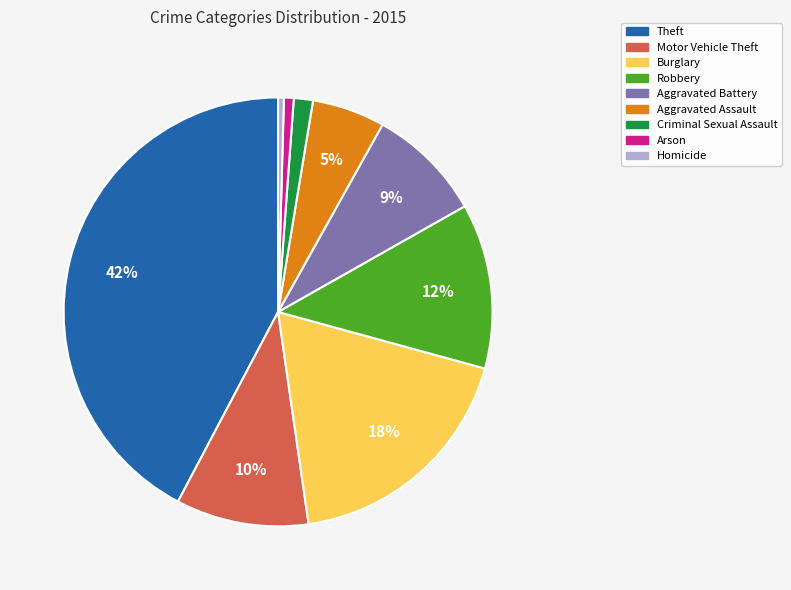

The Theft slice represents 29% of the pie. True or false?

False